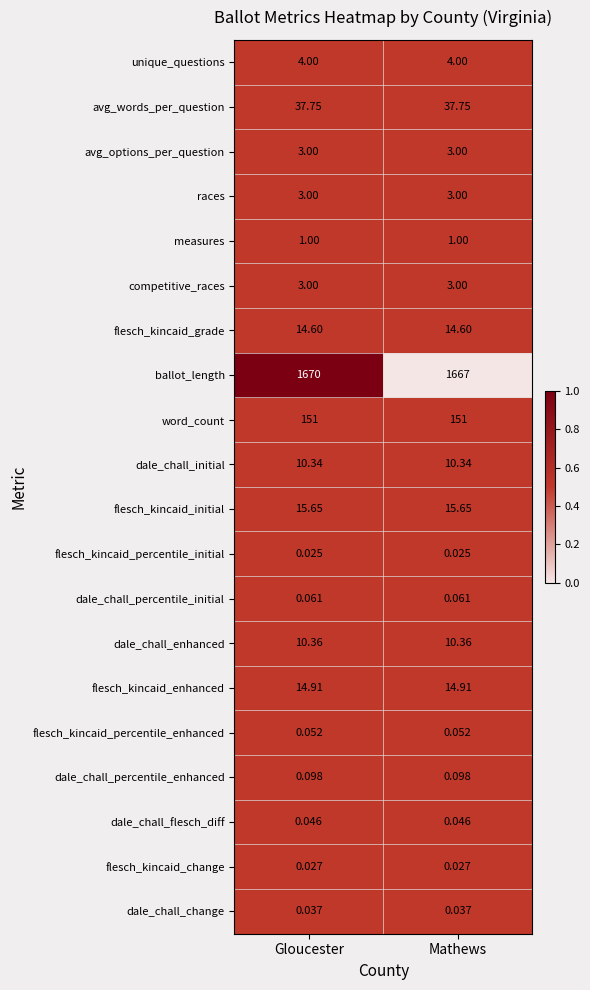

Which category has the highest value across all series?

Gloucester